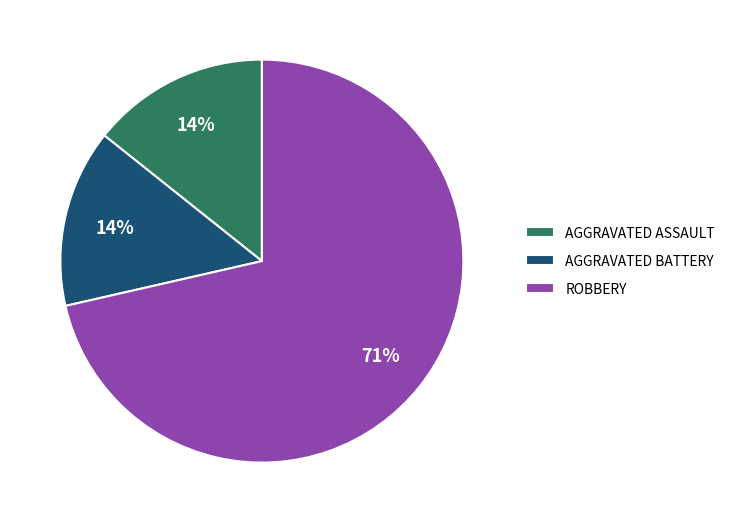

What is the majority slice?

ROBBERY